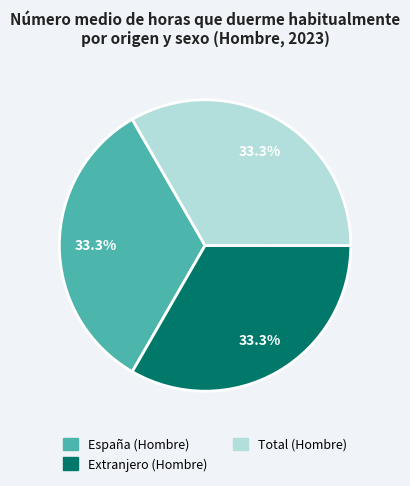

True or false: Extranjero (Hombre) accounts for 33% of the total.

True